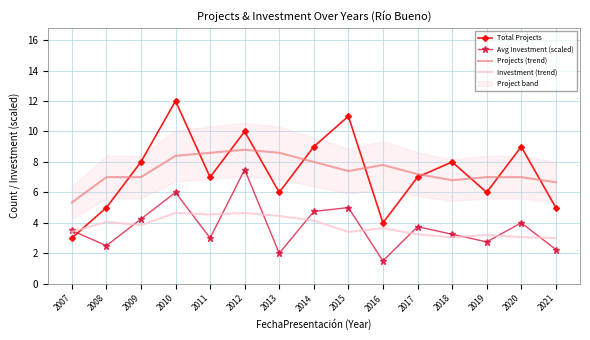

True or false: Avg Investment (scaled) has a value of 4.8 at 2018.

False